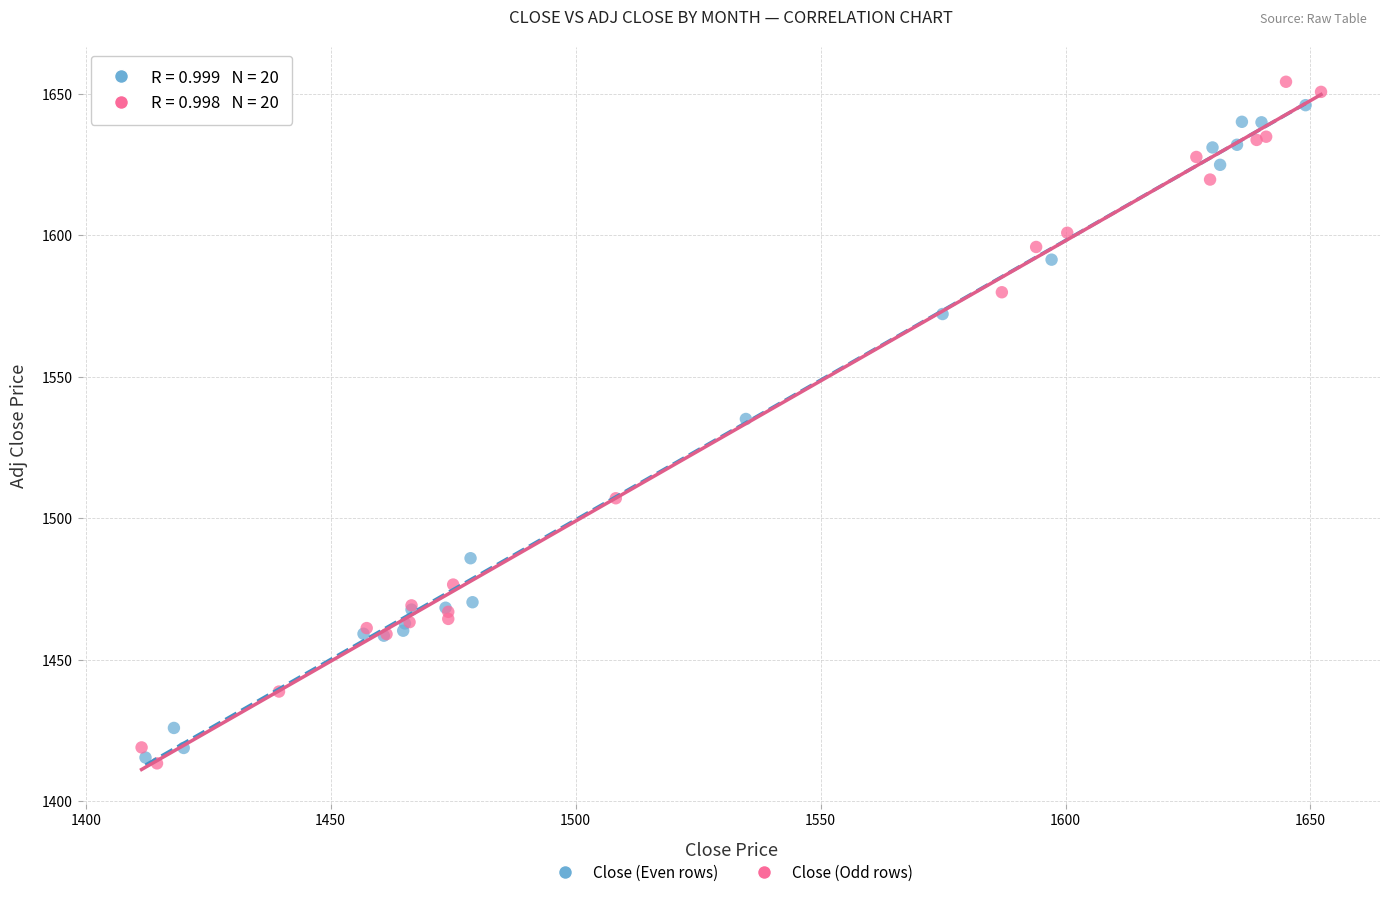

What are all the series names shown in the legend?

Close (Even rows), Close (Odd rows)